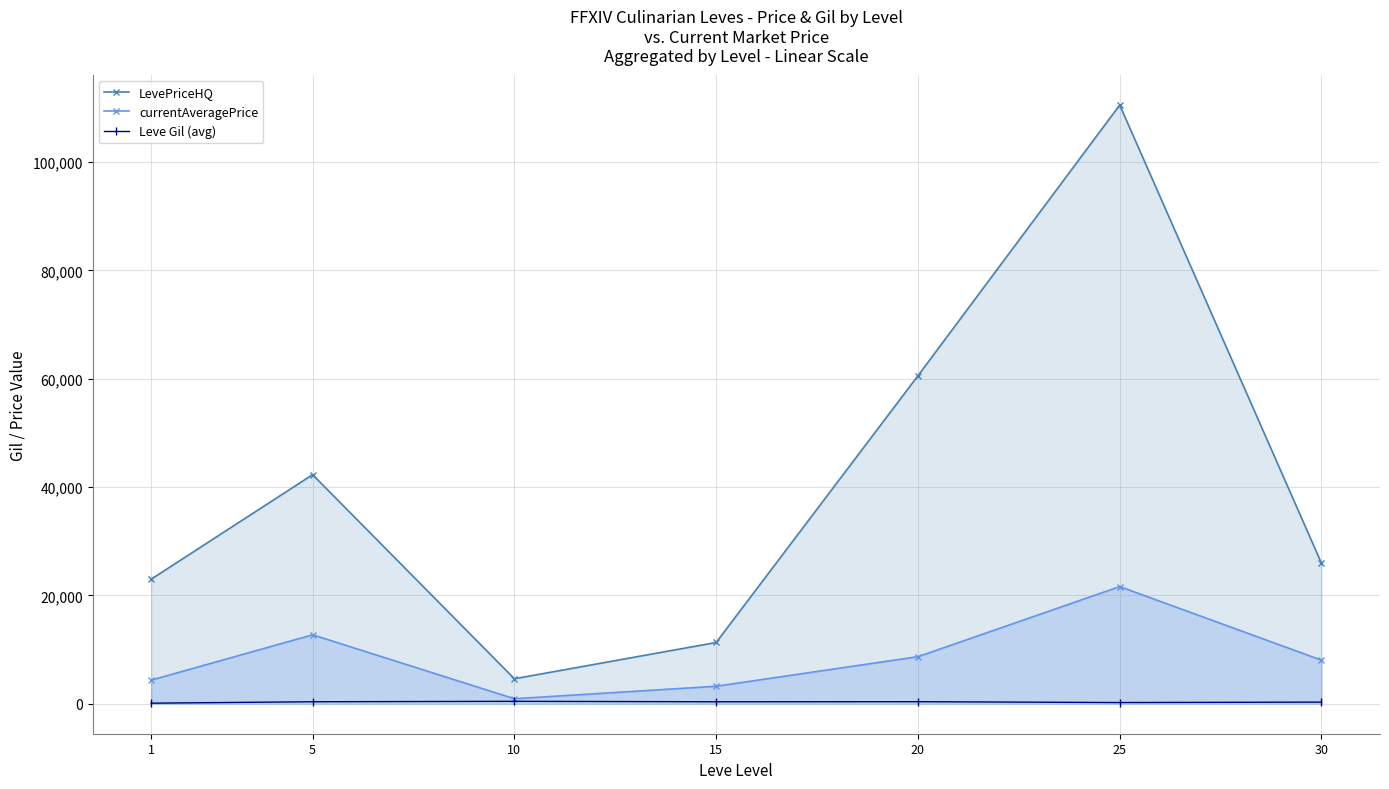

At which category does the chart reach its peak across all series?

25